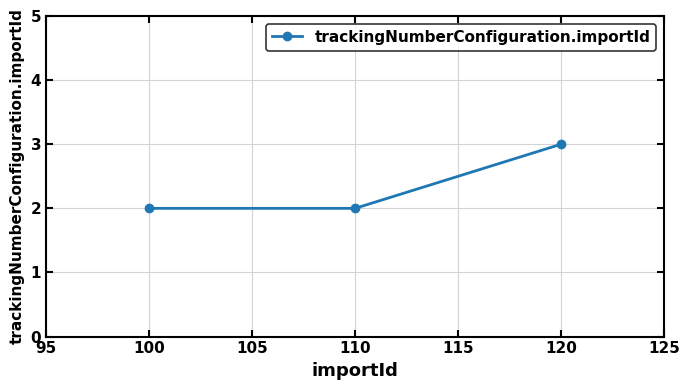

Between 110 and 120, which is larger?

120